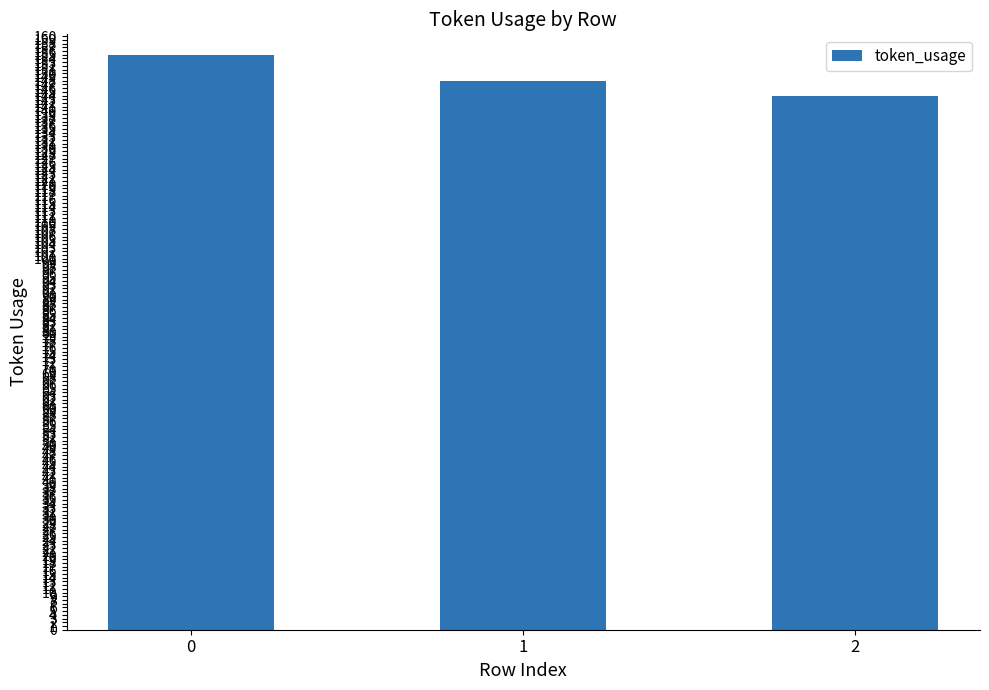

Where is the data nearest to the value 149?

1